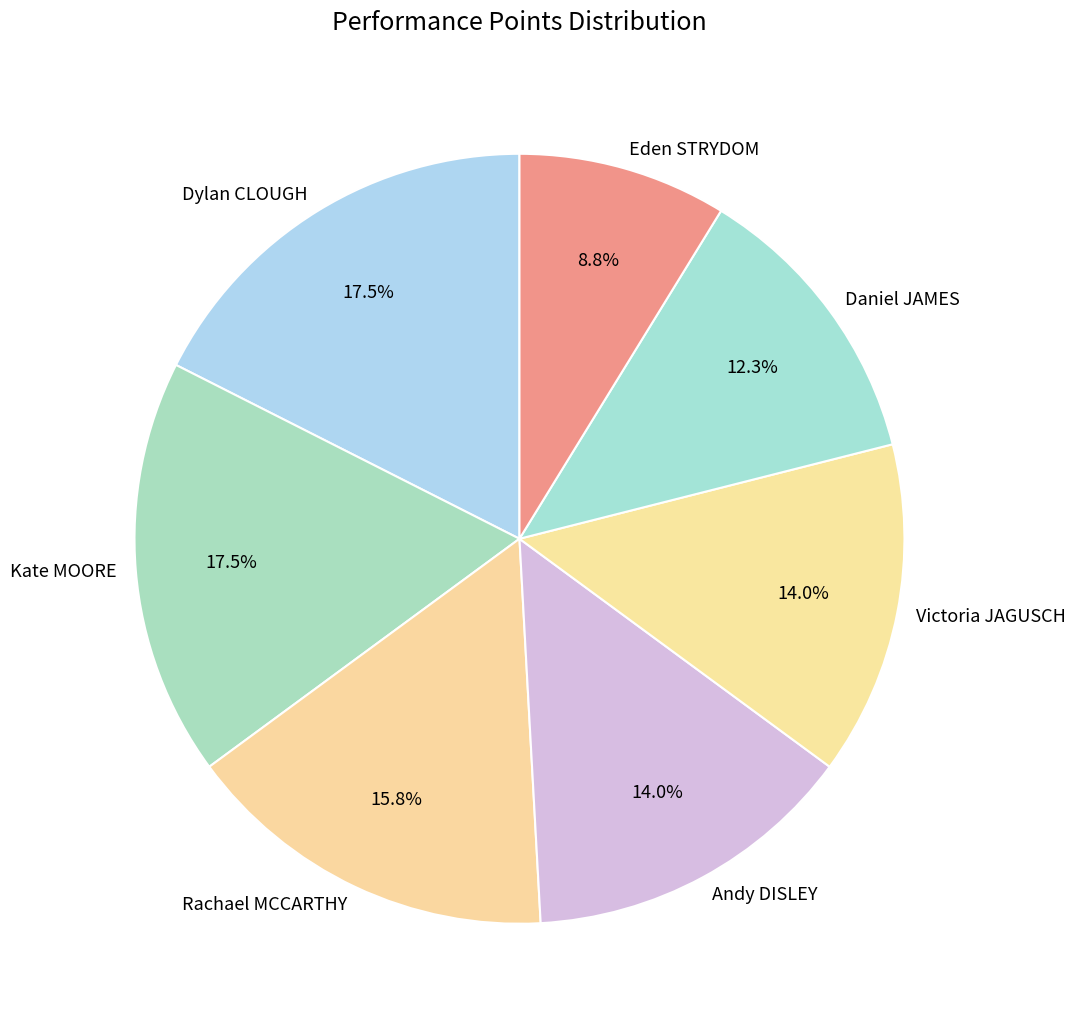

To the nearest percent, what is the average slice percentage?

14%